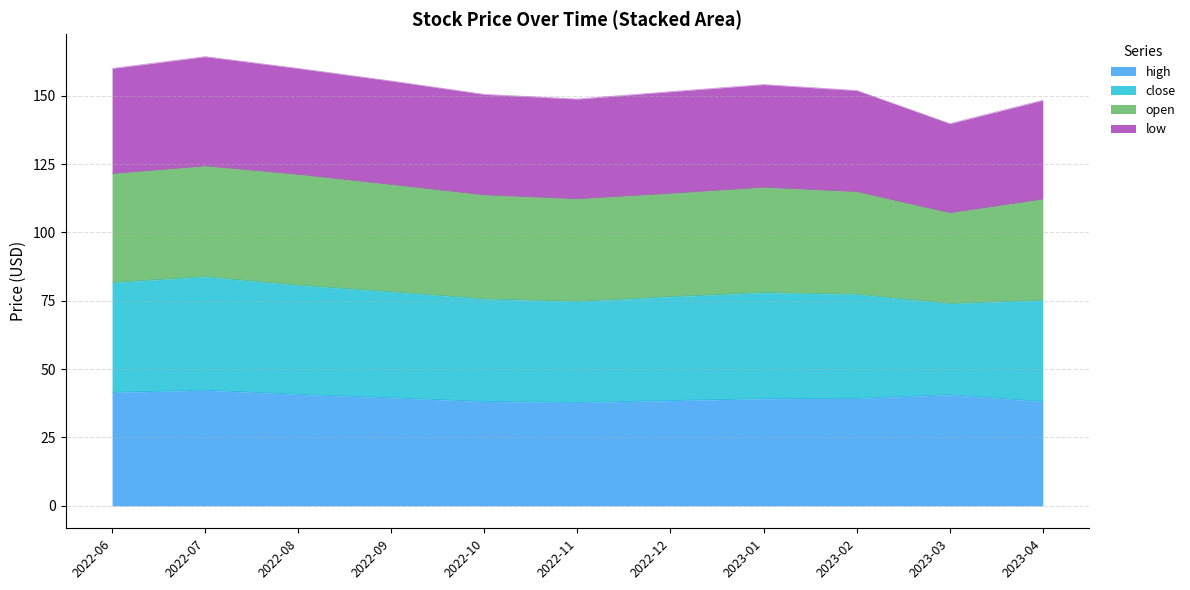

The high series shows 49.8 at 2022-11. True or false?

False